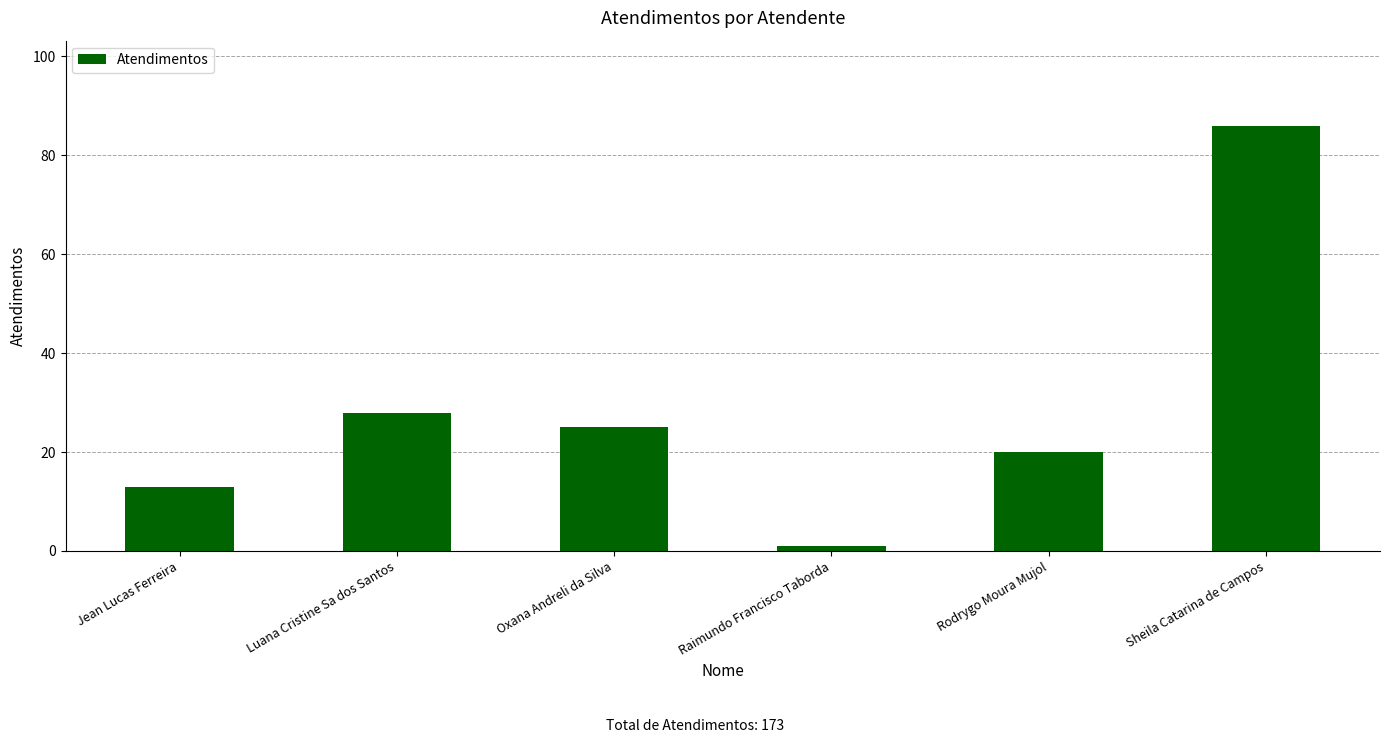

Reading right to left, extract all data points from this chart.

Sheila Catarina de Campos=86	Rodrygo Moura Mujol=20	Raimundo Francisco Taborda=1	Oxana Andreli da Silva=25	Luana Cristine Sa dos Santos=28	Jean Lucas Ferreira=13